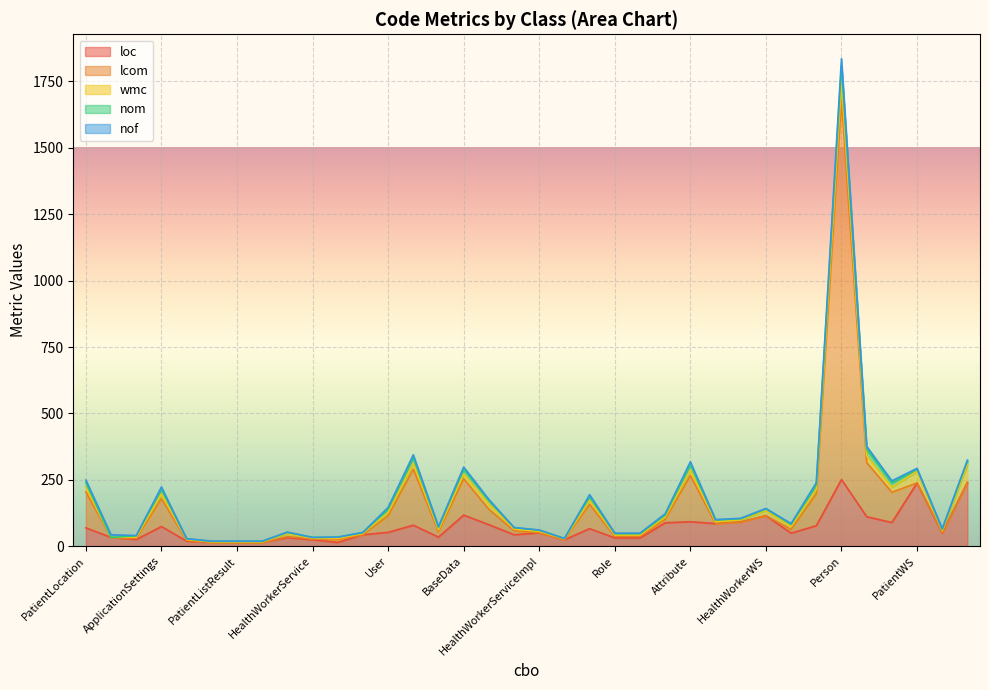

What is the average value of the loc series?

71